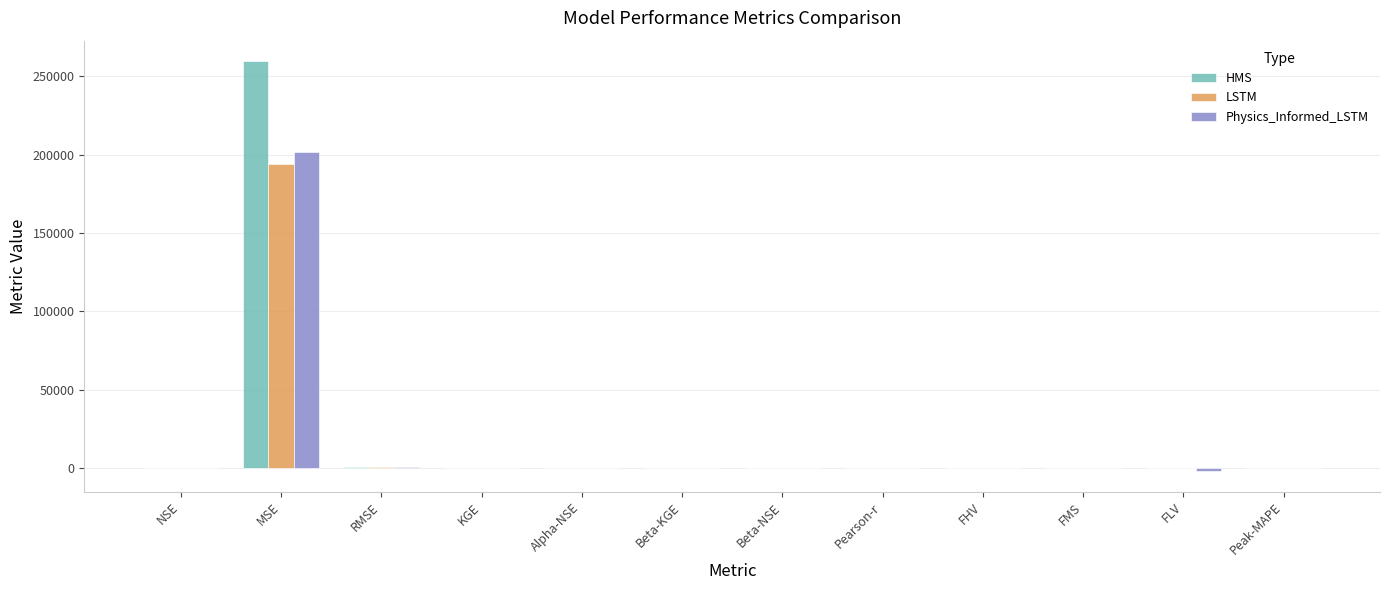

At which category is the sum across all series the highest?

MSE